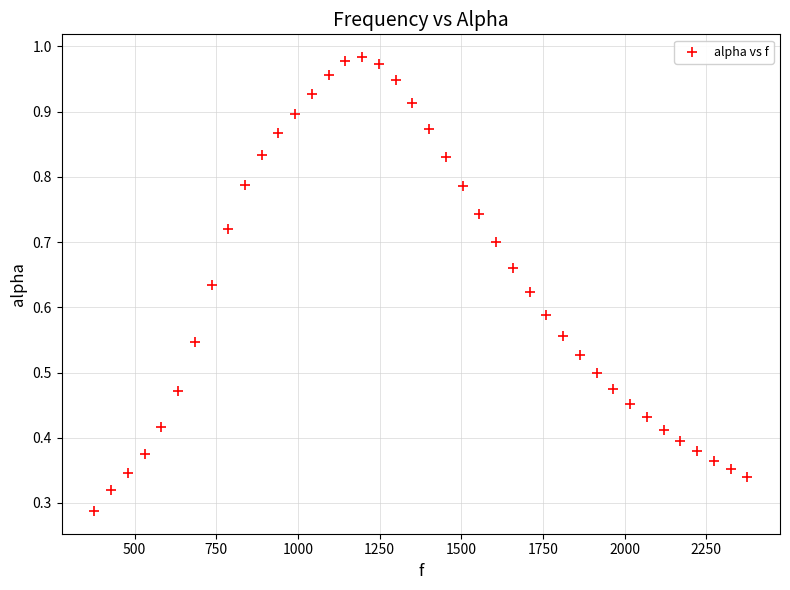

What is the range of X values (max minus min)?

1998.3